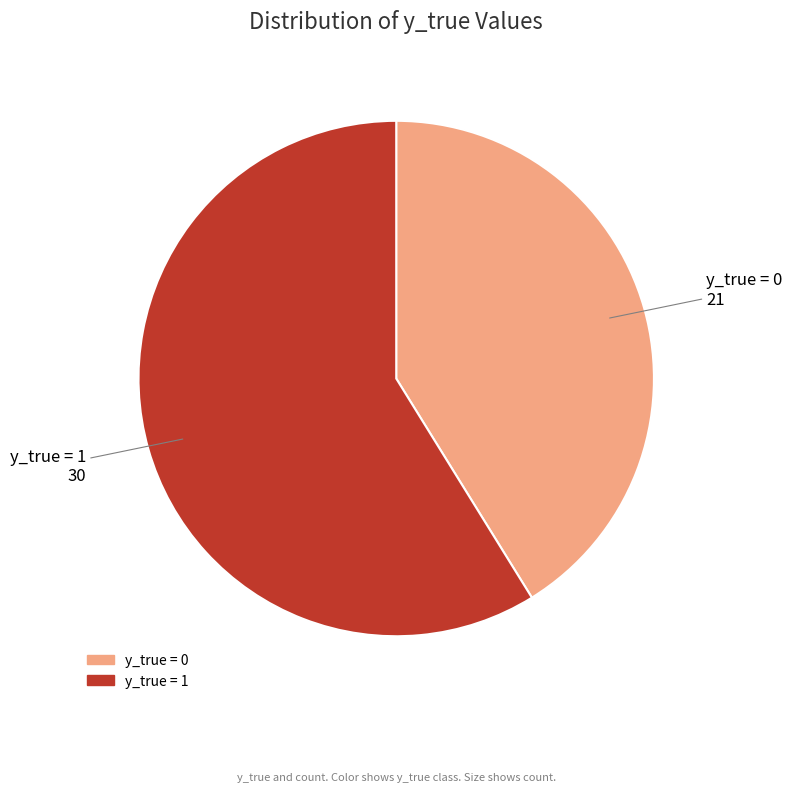

Count the number of slices in the pie.

2